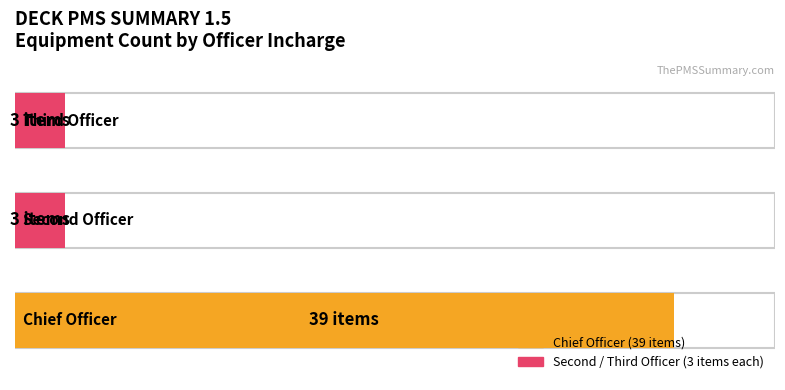

Is it true that Second Officer equals 3 at Chief Officer?

True